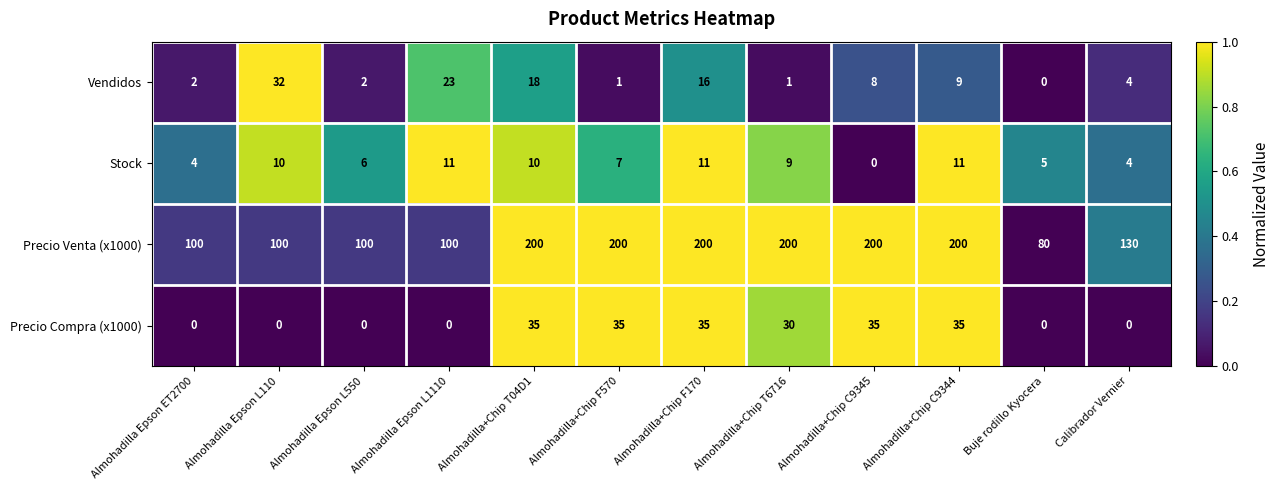

Rank the series at Almohadilla Epson ET2700 from lowest to highest value.

Precio Compra (x1000), Vendidos, Stock, Precio Venta (x1000)